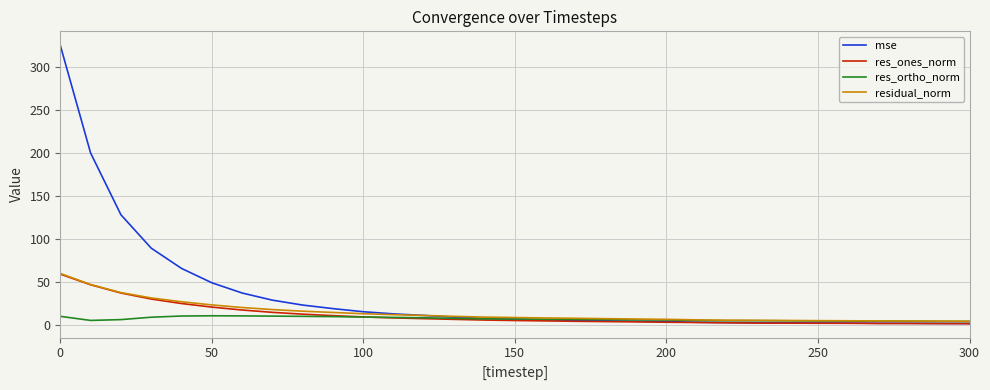

What is the sum of all res_ones_norm values?

353.2